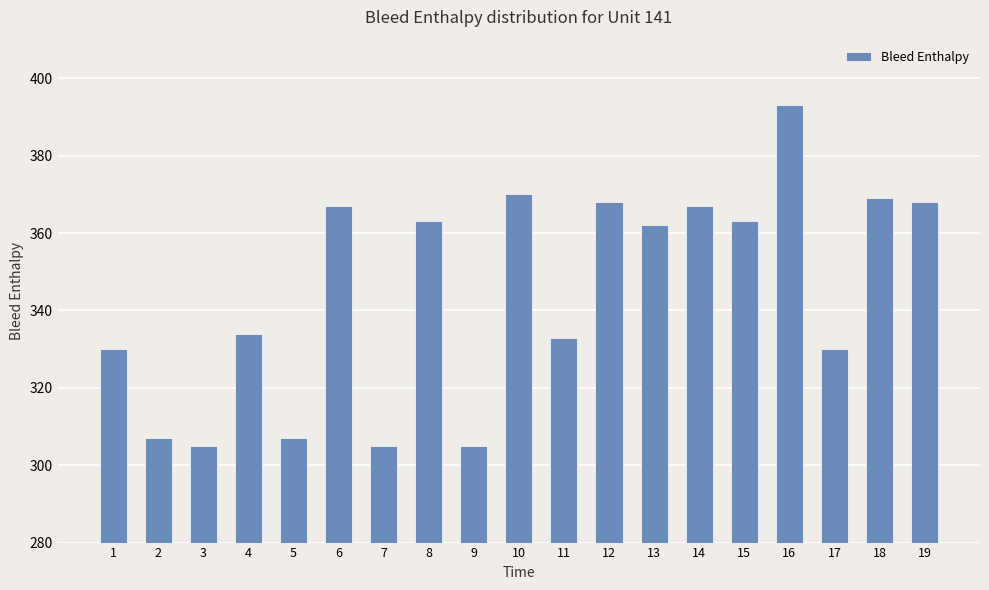

Reading left to right, what are all the values shown in this chart?

1=330	2=307	3=305	4=334	5=307	6=367	7=305	8=363	9=305	10=370	11=333	12=368	13=362	14=367	15=363	16=393	17=330	18=369	19=368